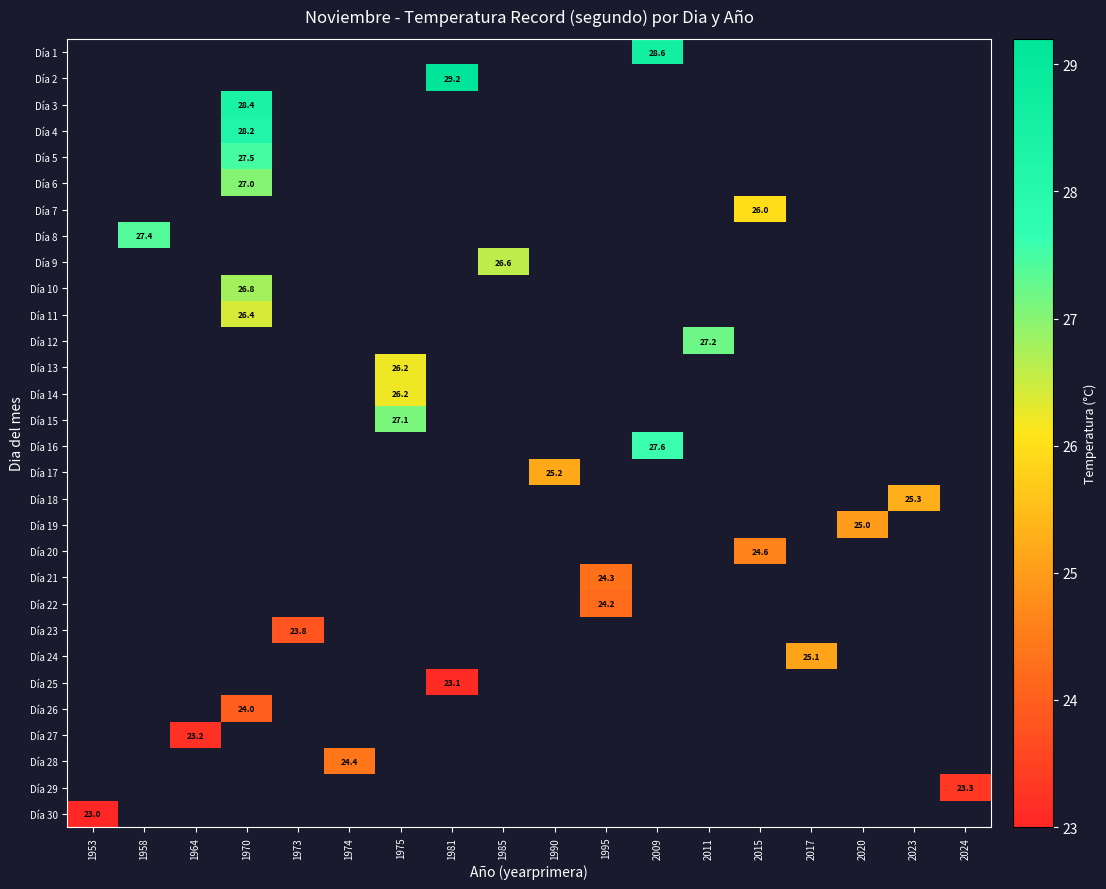

Which has a higher value, 2023 or 2009?

2009